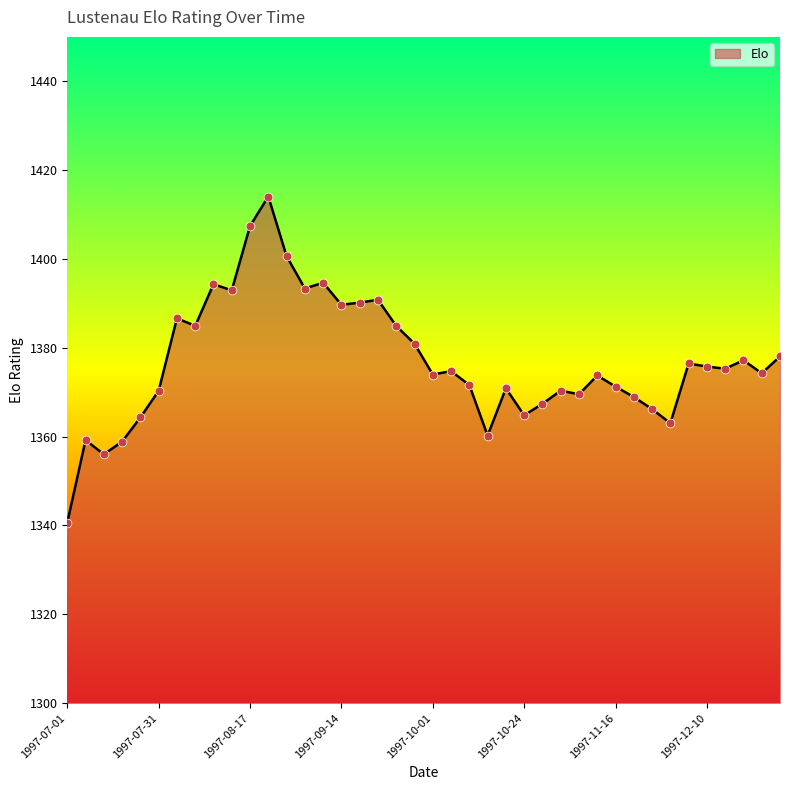

What is the smallest value displayed?

1340.7